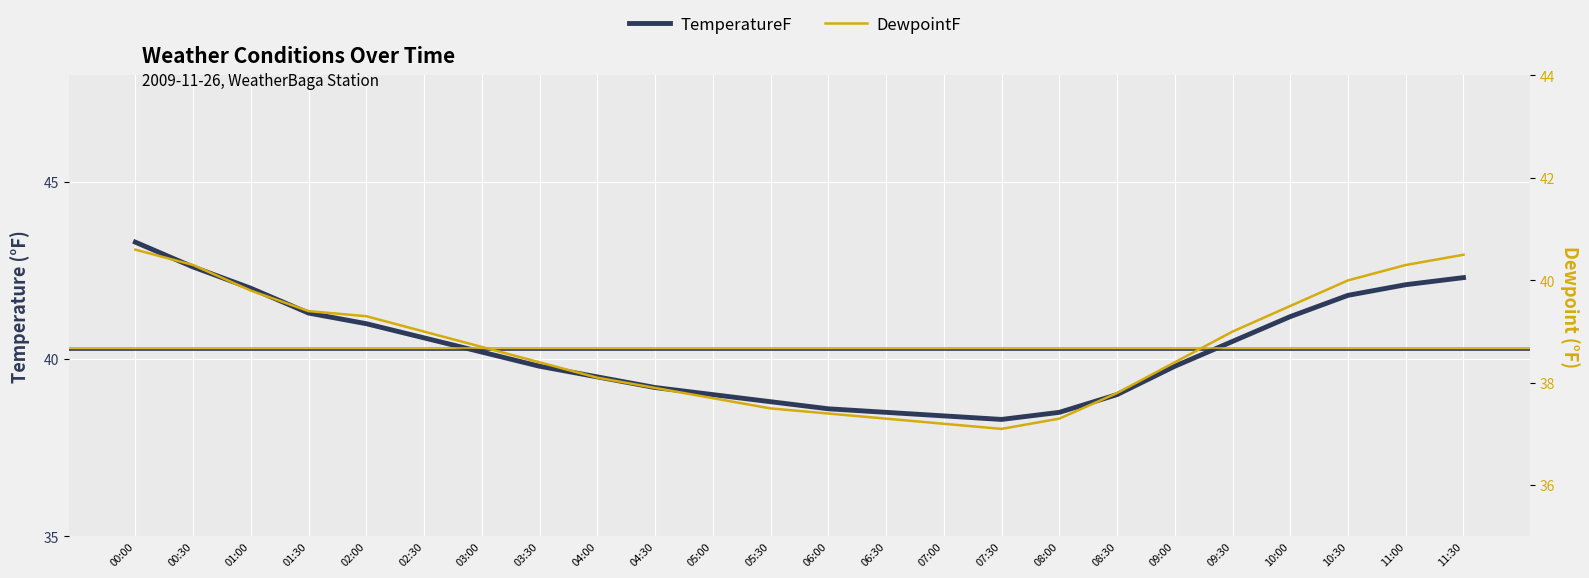

Reading left to right, transcribe all the data shown in this chart.

TemperatureF: 00:00=43.3	00:30=42.6	01:00=42.0	01:30=41.3	02:00=41.0	02:30=40.6	03:00=40.2	03:30=39.8	04:00=39.5	04:30=39.2	05:00=39.0	05:30=38.8	06:00=38.6	06:30=38.5	07:00=38.4	07:30=38.3	08:00=38.5	08:30=39.0	09:00=39.8	09:30=40.5	10:00=41.2	10:30=41.8	11:00=42.1	11:30=42.3
DewpointF: 00:00=40.6	00:30=40.3	01:00=39.8	01:30=39.4	02:00=39.3	02:30=39.0	03:00=38.7	03:30=38.4	04:00=38.1	04:30=37.9	05:00=37.7	05:30=37.5	06:00=37.4	06:30=37.3	07:00=37.2	07:30=37.1	08:00=37.3	08:30=37.8	09:00=38.4	09:30=39.0	10:00=39.5	10:30=40.0	11:00=40.3	11:30=40.5